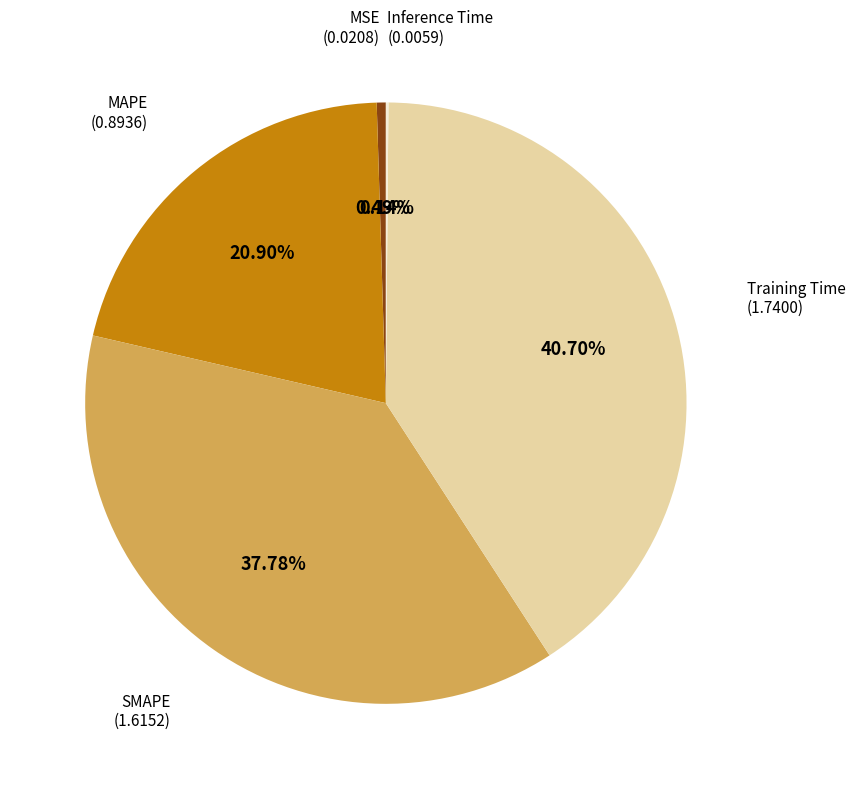

Is there any slice that represents more than half of the pie?

No